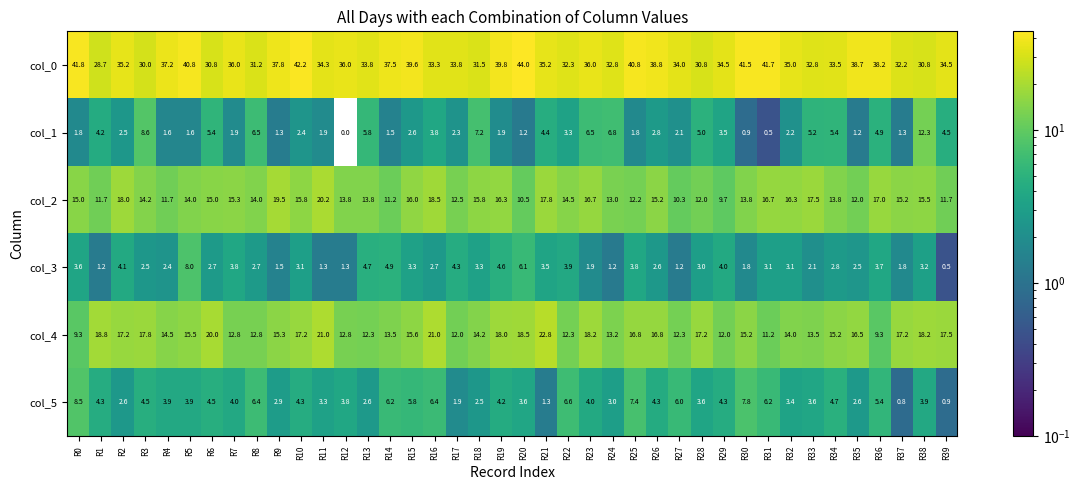

What is the total value across all series at R10?

85.0